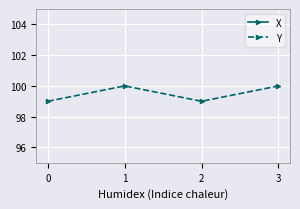

What is the value of the Y point at the 3rd from the left?

99